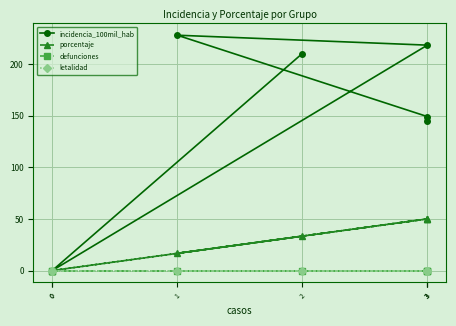

True or false: porcentaje and incidencia_100mil_hab cross at least once.

False